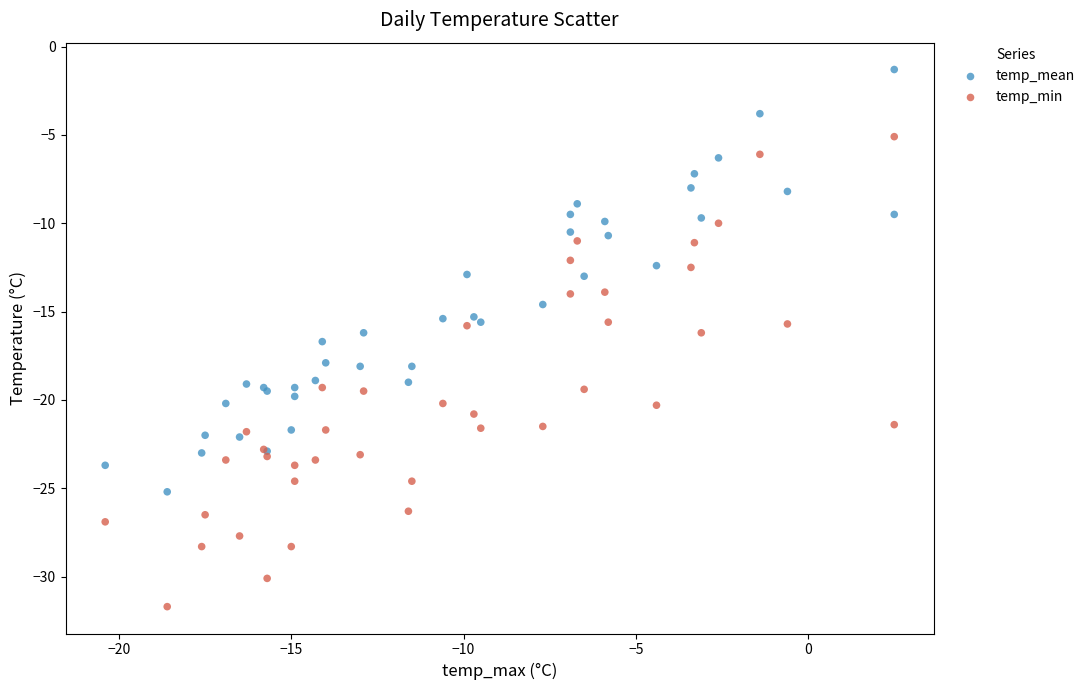

What is the X range (max minus min) for the scatter plot?

22.9